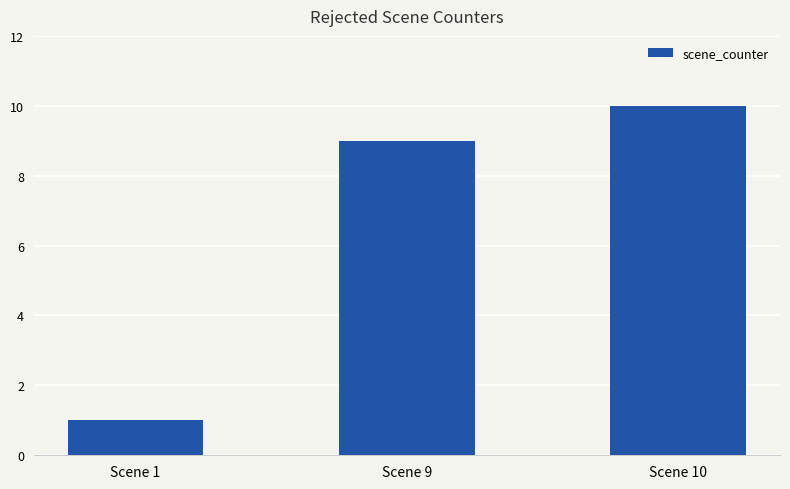

Reading left to right, list all the values displayed in this chart.

1	9	10